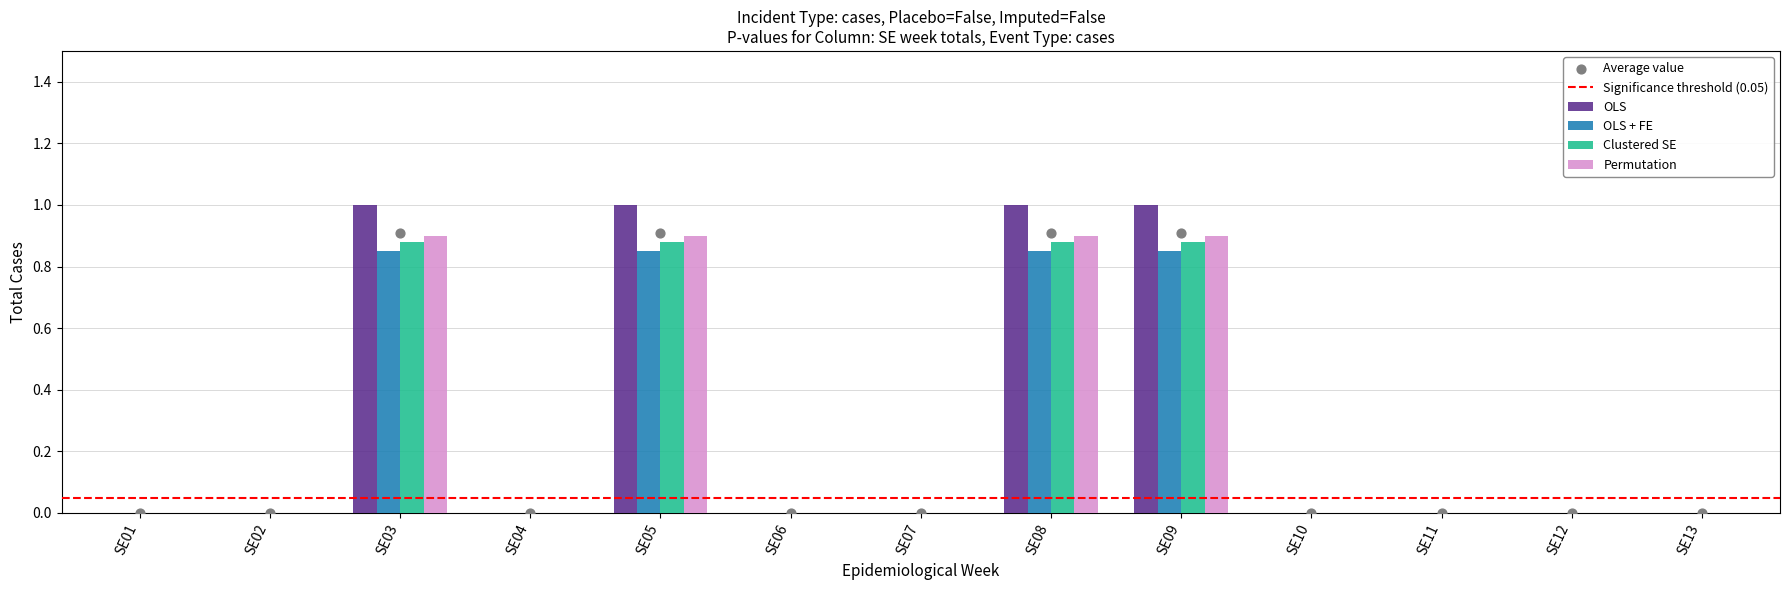

Is the value of Clustered SE at SE03 greater than the value of OLS at SE05?

No